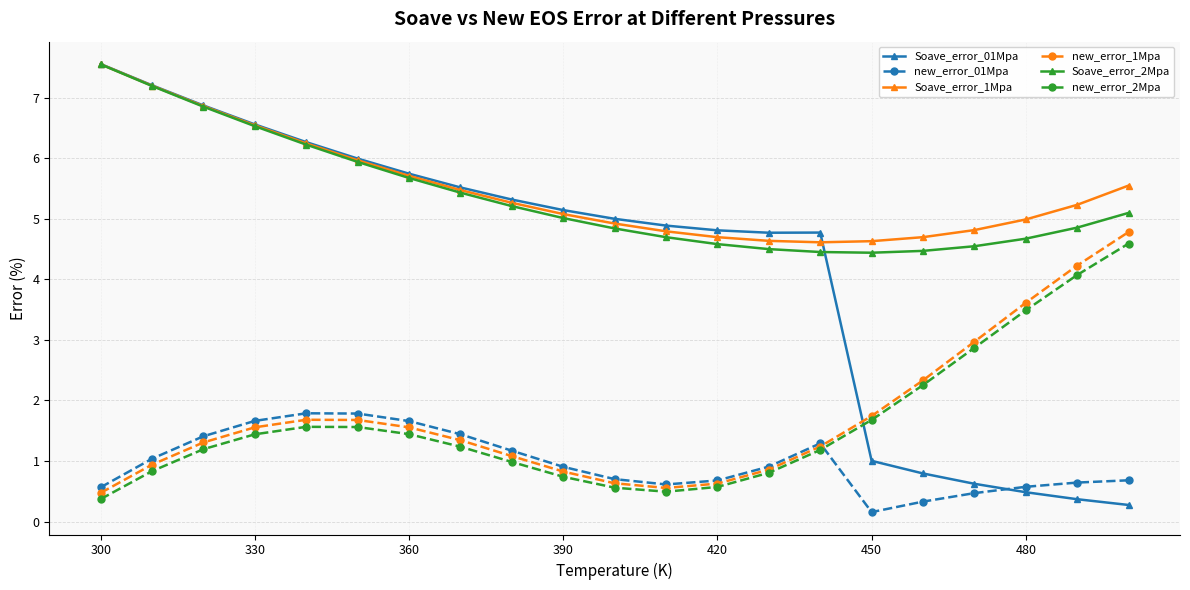

Is this an area chart (filled region under the line)?

No